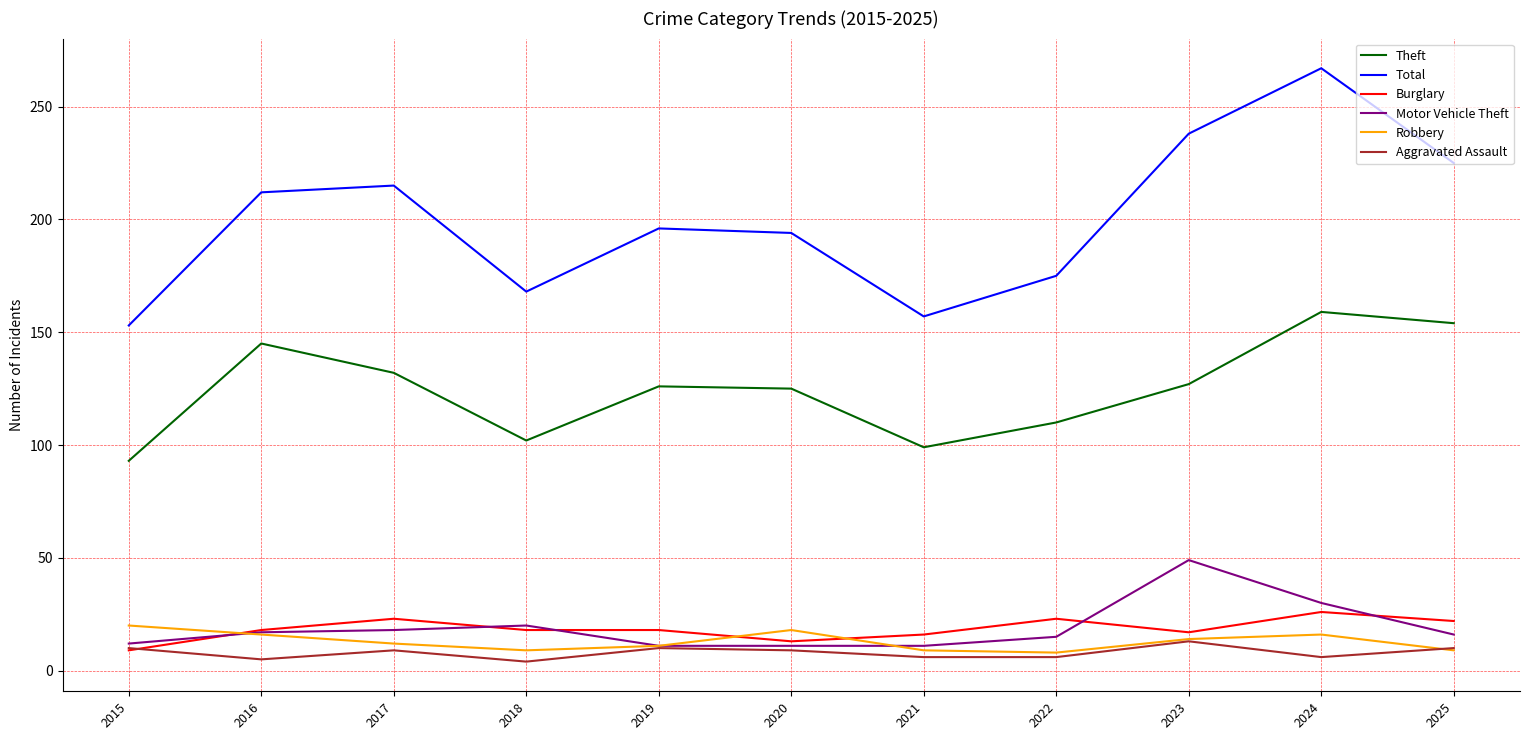

What value does the Burglary series have at 2024, to the nearest 10?

30